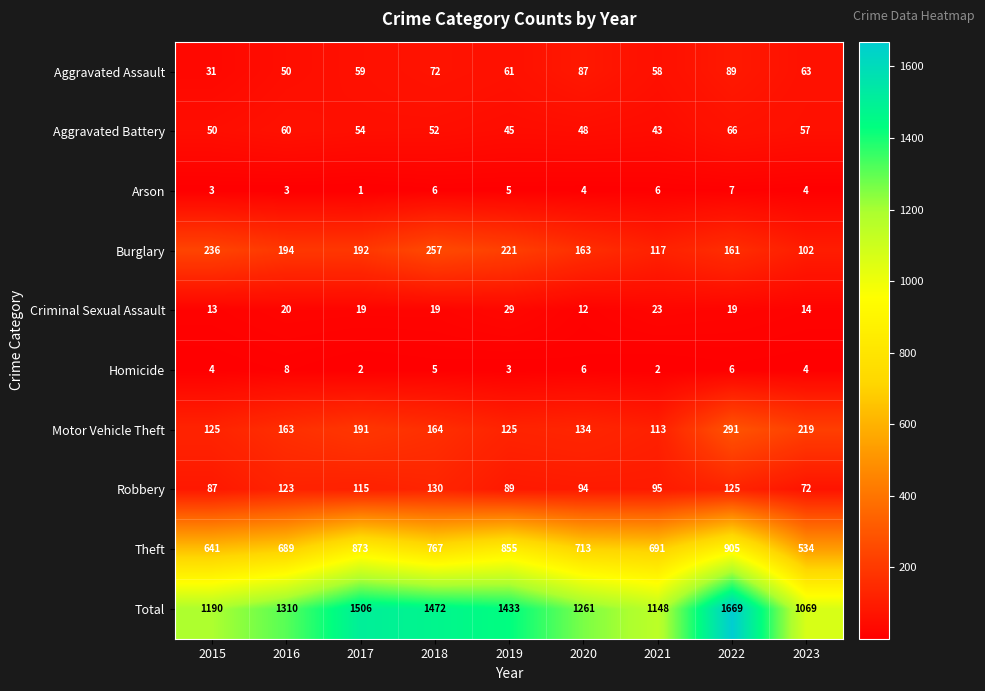

What is the difference between the Arson values at 2015 and 2021?

3